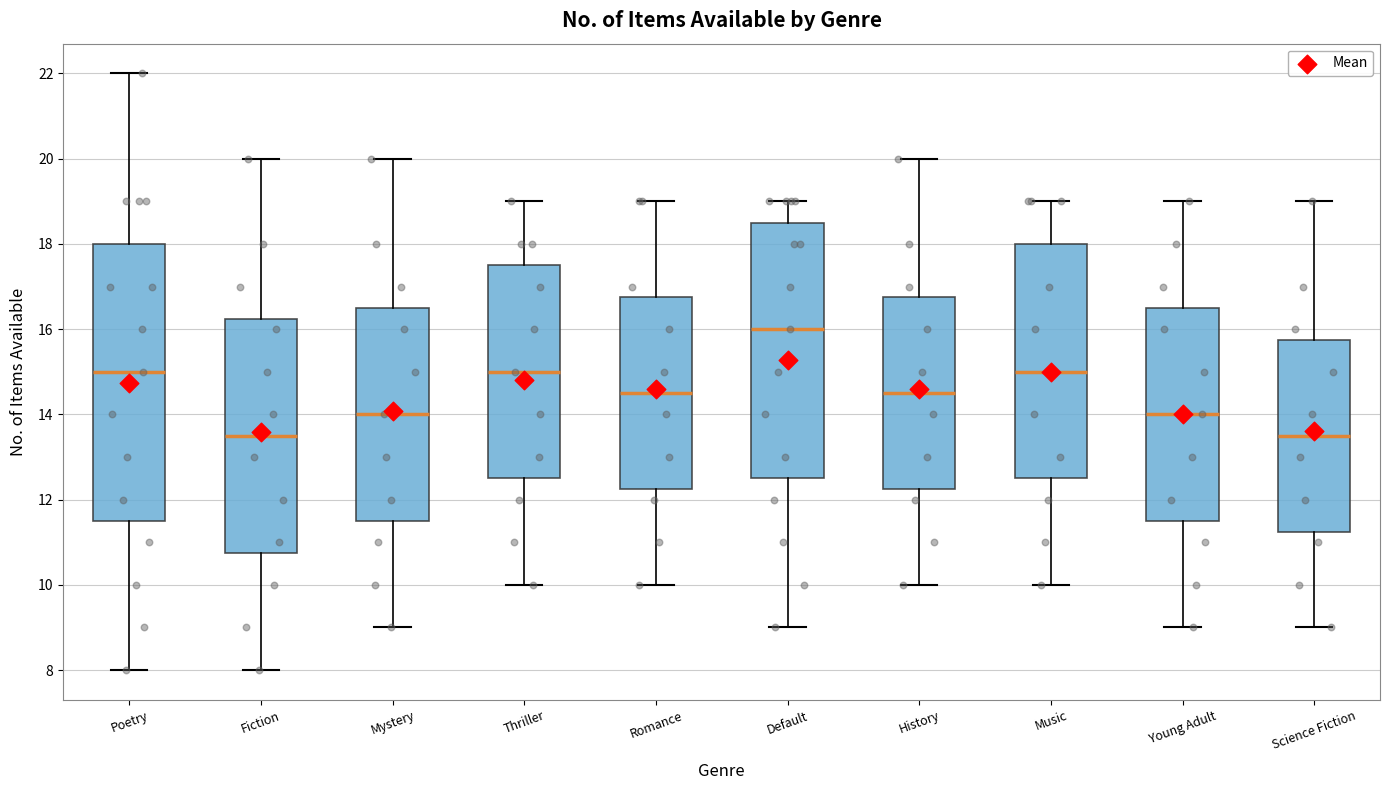

Which box is the tallest, from its lower edge to its upper edge?

Poetry